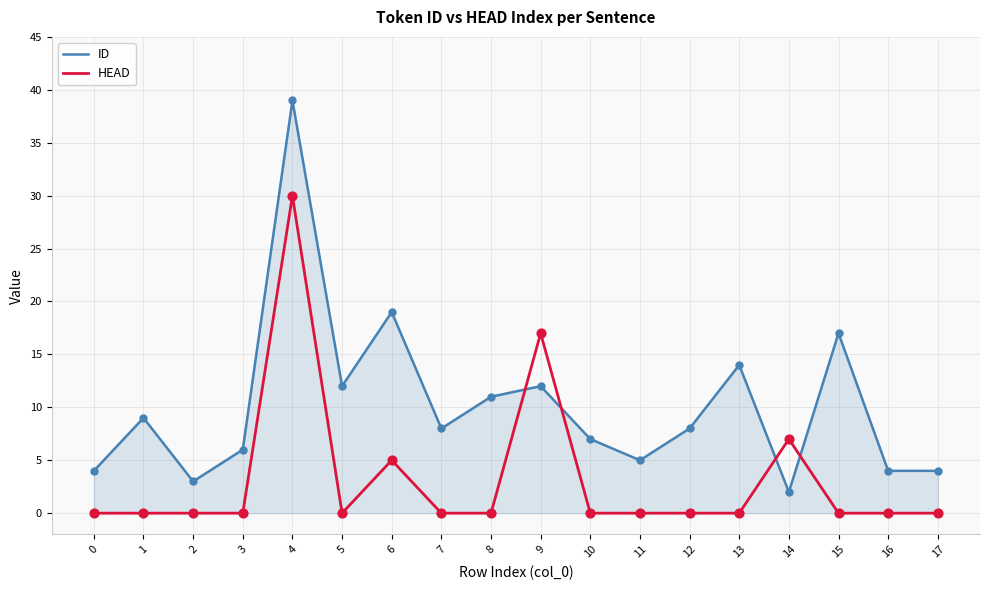

Which series has the widest spread of values?

ID